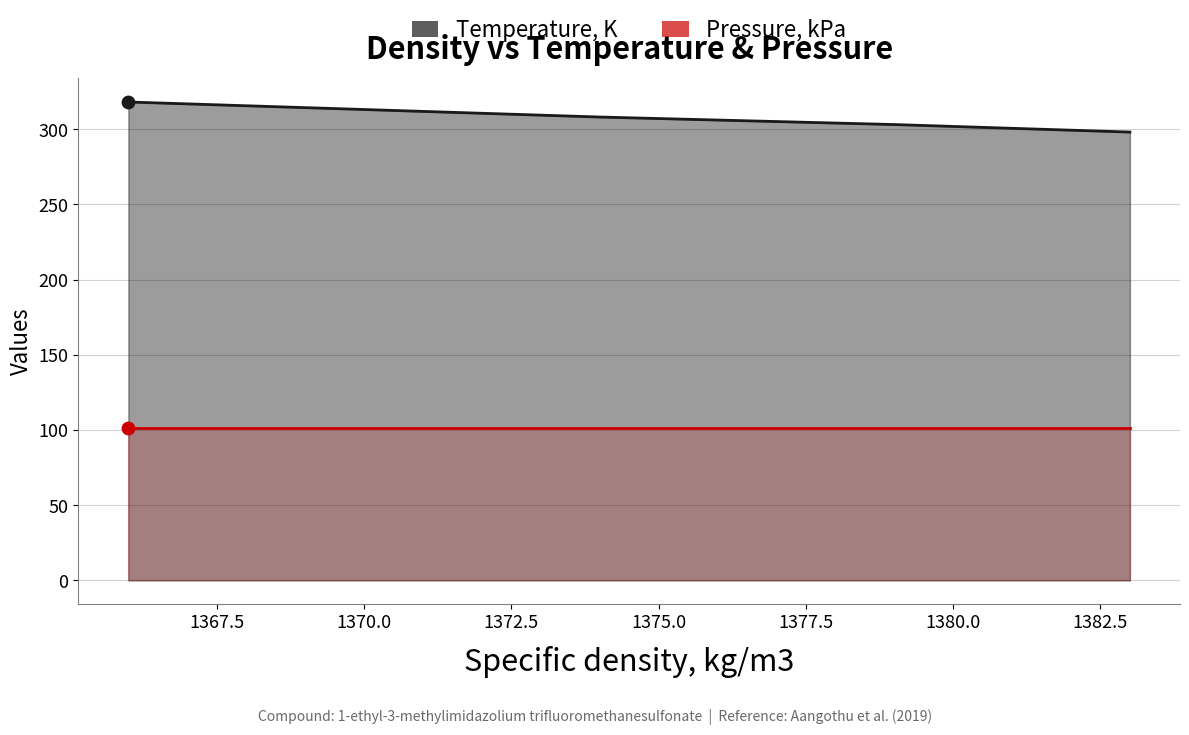

Is the value of Pressure, kPa at 1367.5 greater than the value of Temperature, K at 1370.0?

No